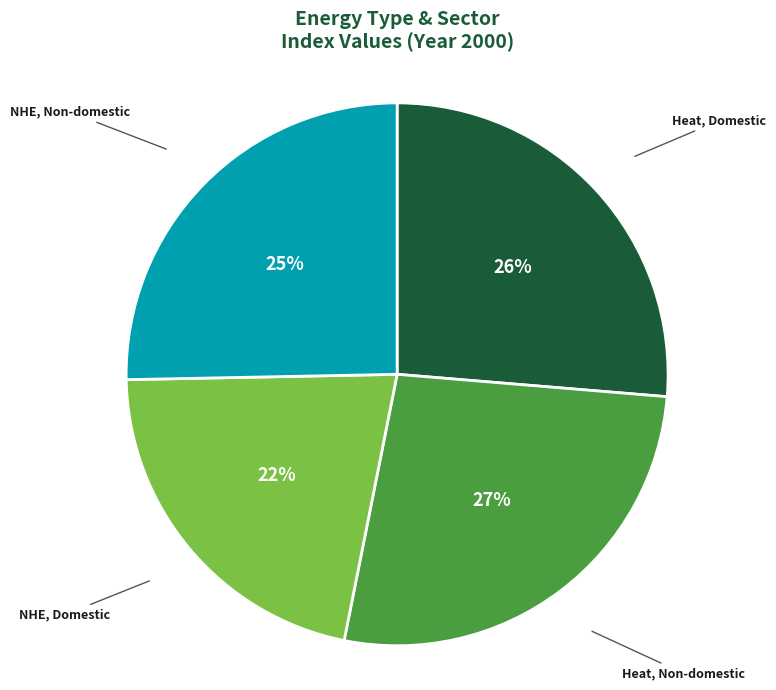

To the nearest percent, what percentage of the pie is NHE, Domestic?

22%